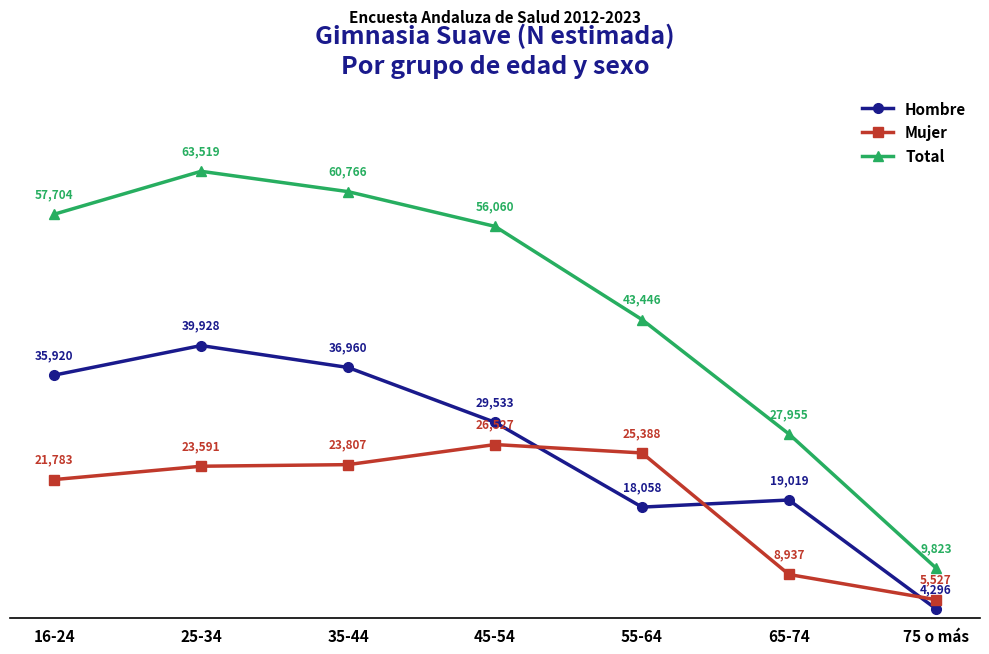

At which category does Mujer reach its first local peak?

45-54